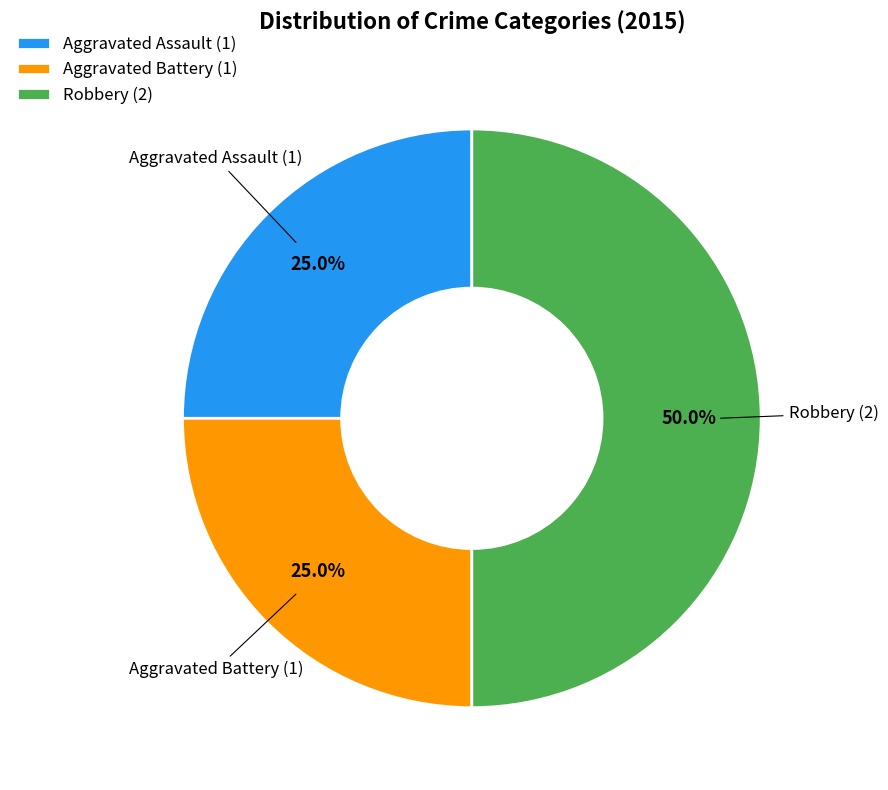

Approximately how many times larger is the value at Robbery compared to Aggravated Assault?

2.0